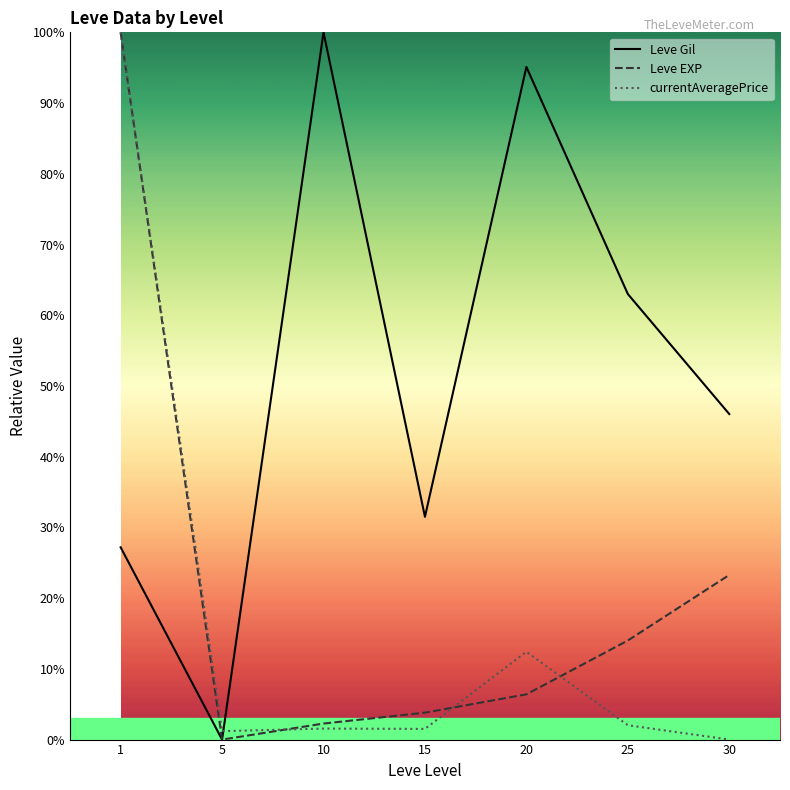

The currentAveragePrice series shows 12.4 at 20. True or false?

True